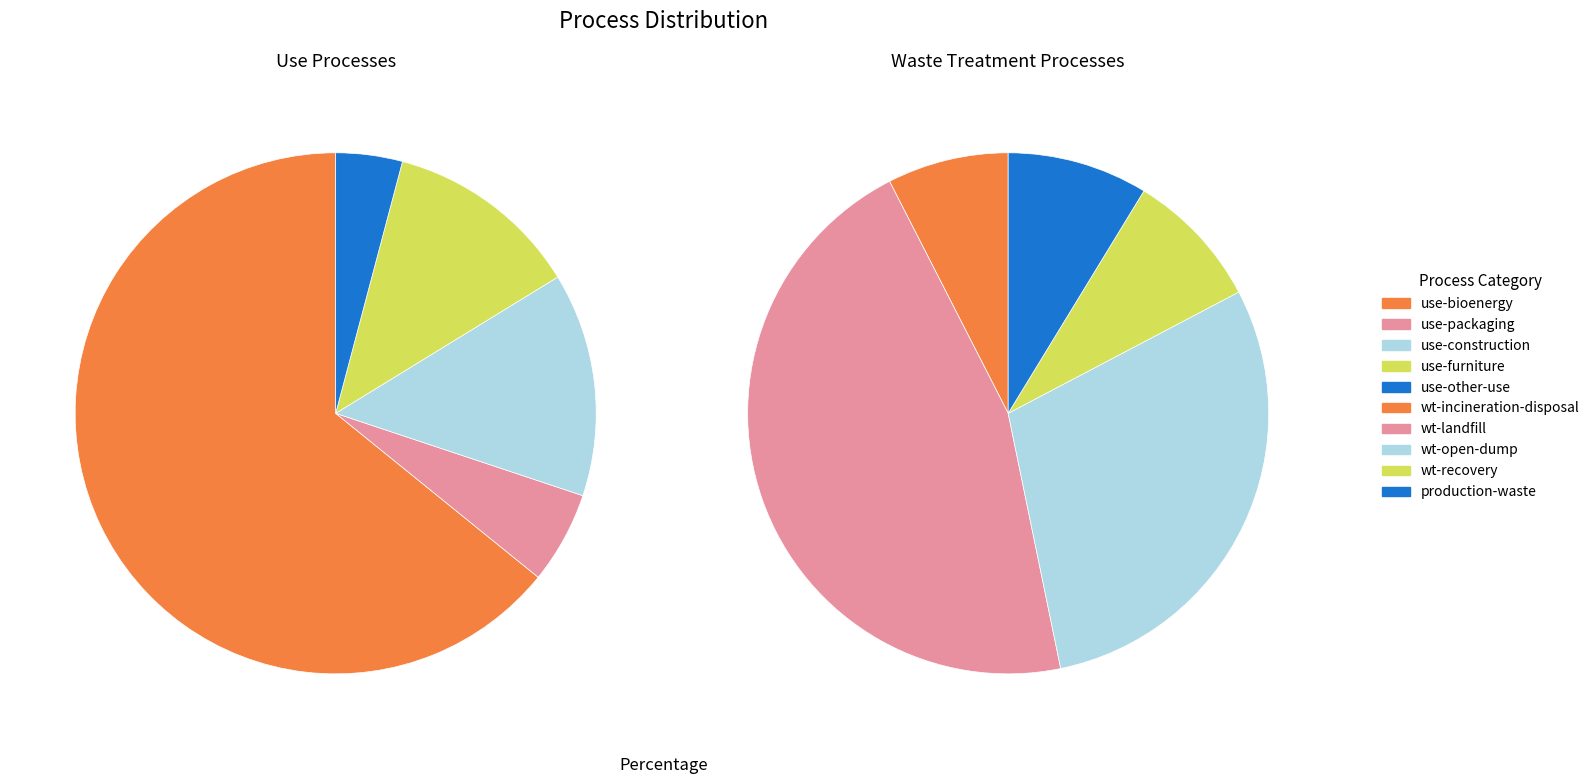

What is the ratio of the value at wt-open-dump to the value at waste-treatment?

0.3